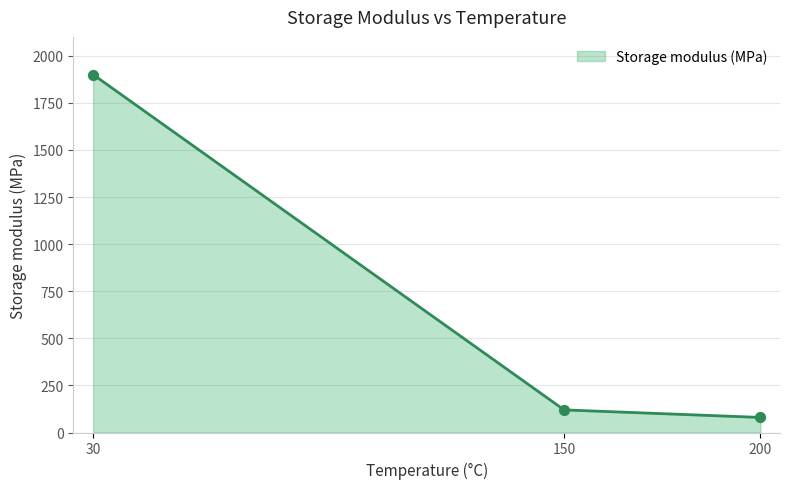

What is the change in value from 30 to 150?

-1780